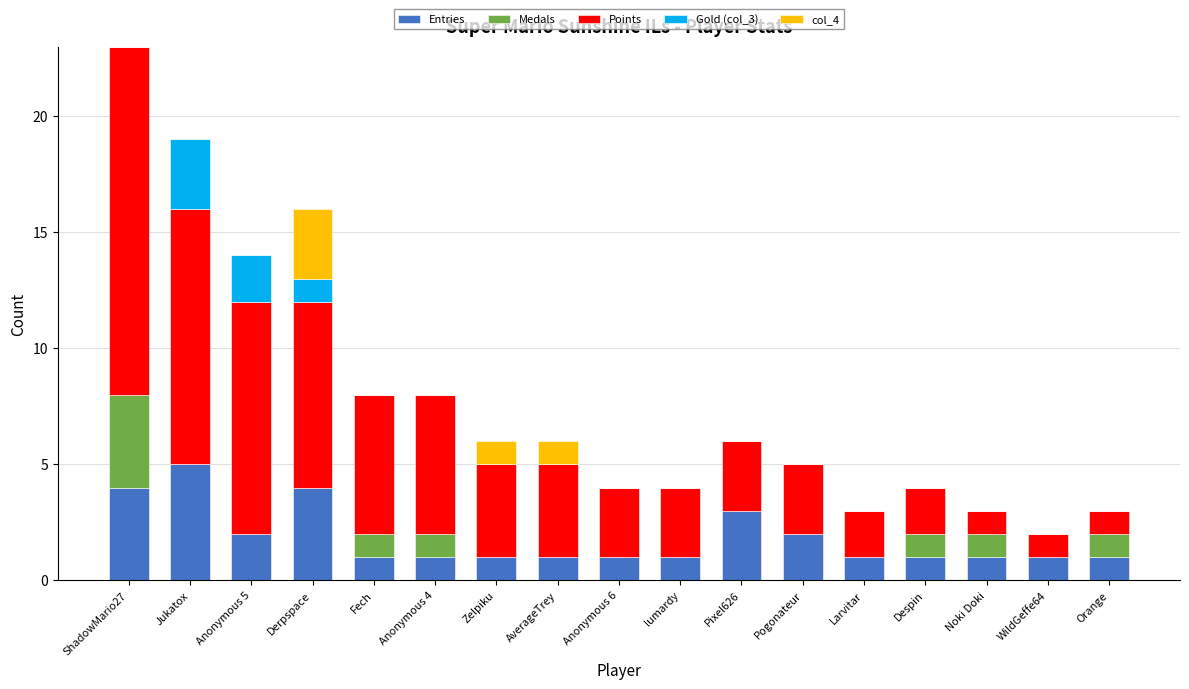

At which category is the sum across all series the highest?

ShadowMario27